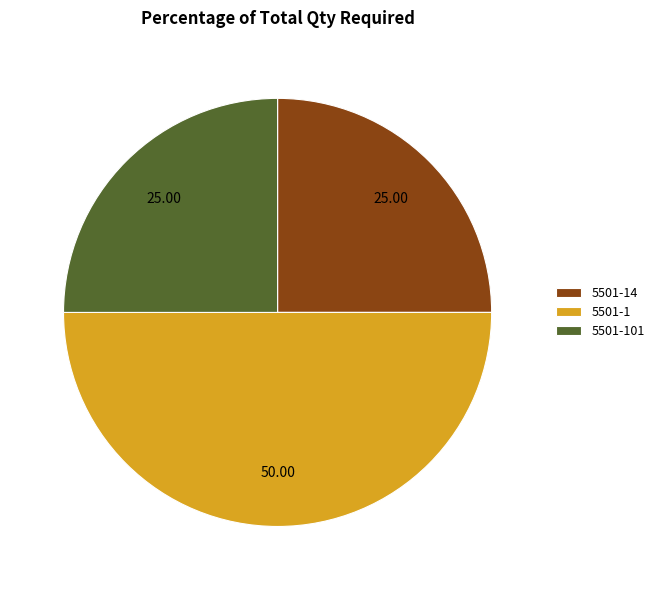

Is it true that 5501-101 is 25% of the pie?

True